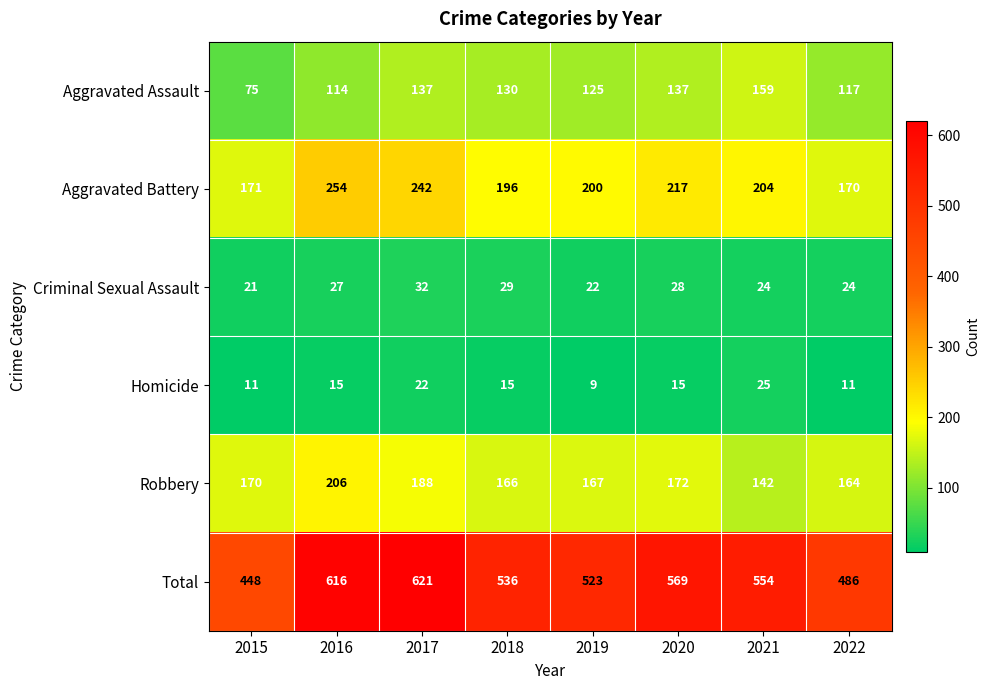

Count the number of data series in this chart.

6